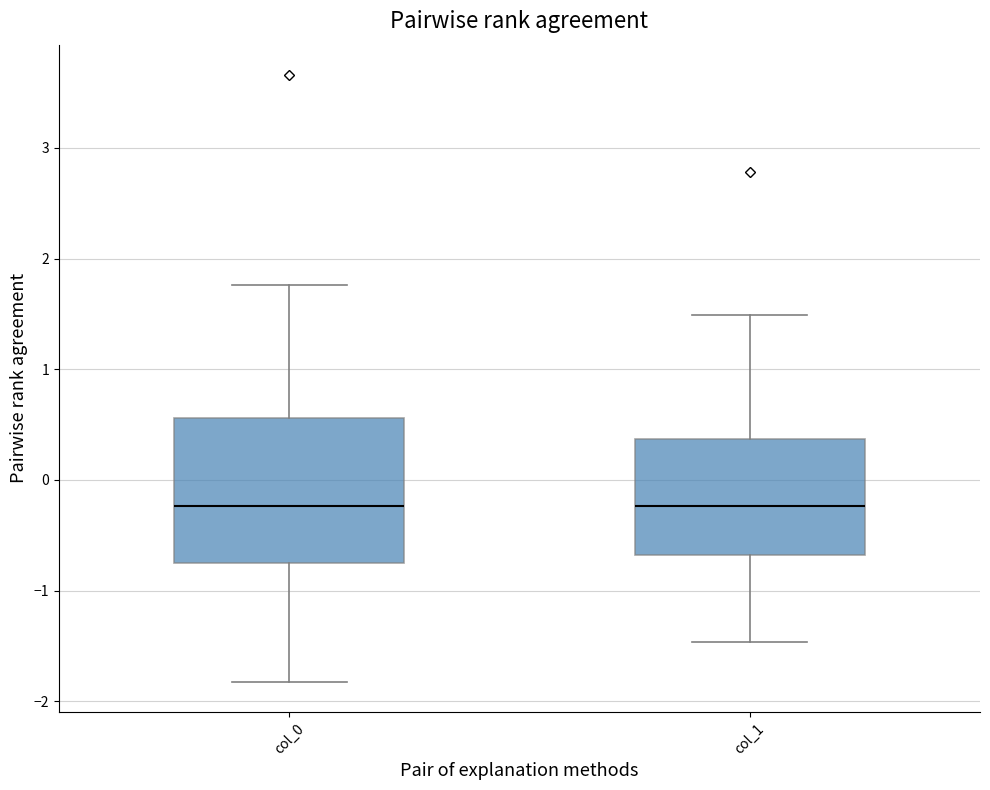

Reading left to right, read every box against the y-axis: the position of its median line, the range the box covers, and the ends of its whiskers. The values are not printed on the chart, so give them approximately, as read against the axis.

col_0: median -0.2, box -0.7 to 0.6, whiskers -1.8 to 1.8
col_1: median -0.2, box -0.7 to 0.4, whiskers -1.5 to 1.5